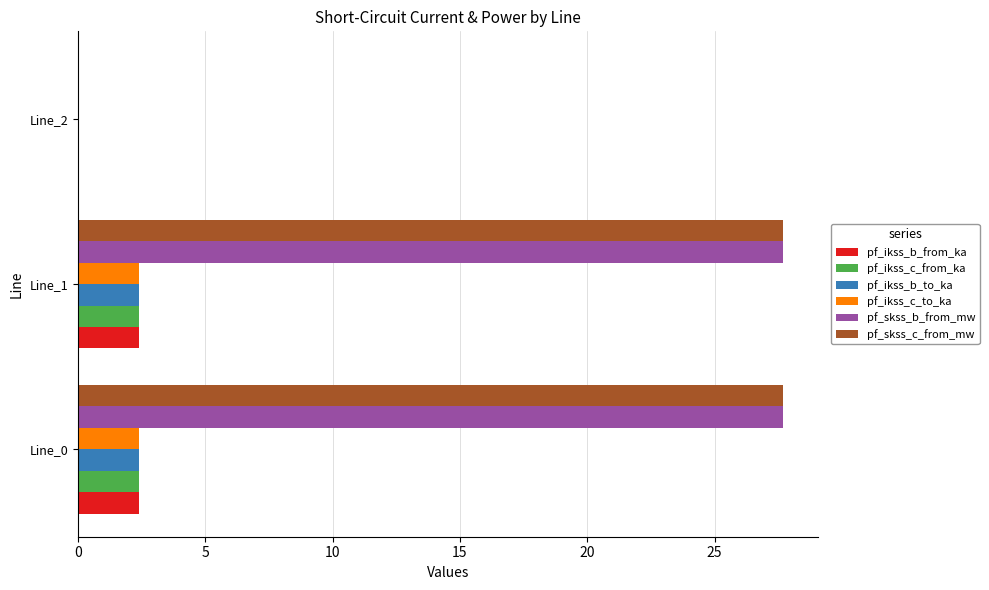

Is the value of pf_skss_b_from_mw at Line_1 greater than the value of pf_ikss_c_from_ka at Line_0?

Yes